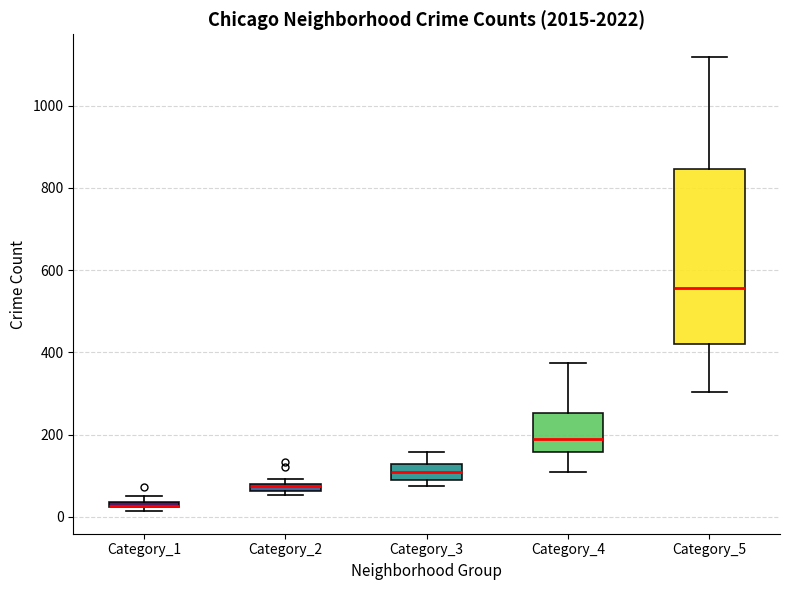

Comparing the boxes themselves (not the whiskers), which one is the tallest?

Category_5